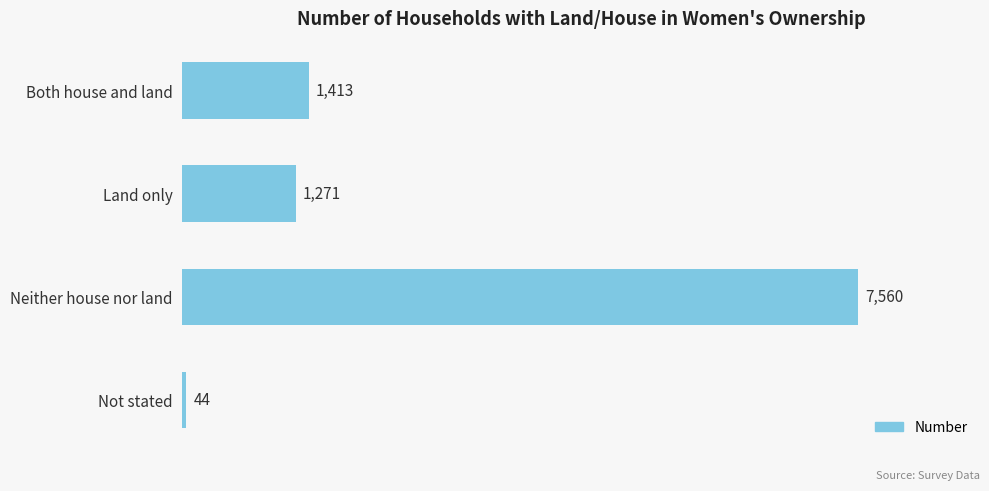

Reading bottom to top, transcribe all the data shown in this chart.

44	7560	1271	1413